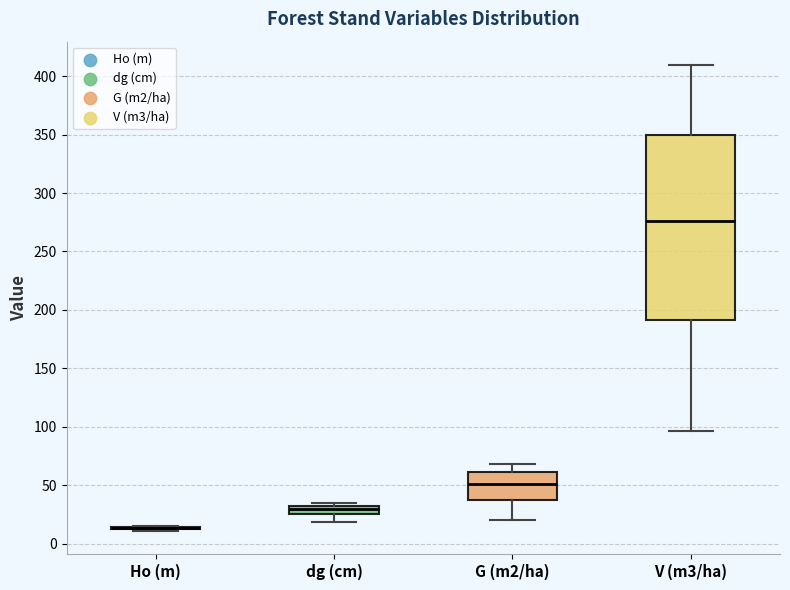

Which box is the tallest, from its lower edge to its upper edge?

V (m3/ha)